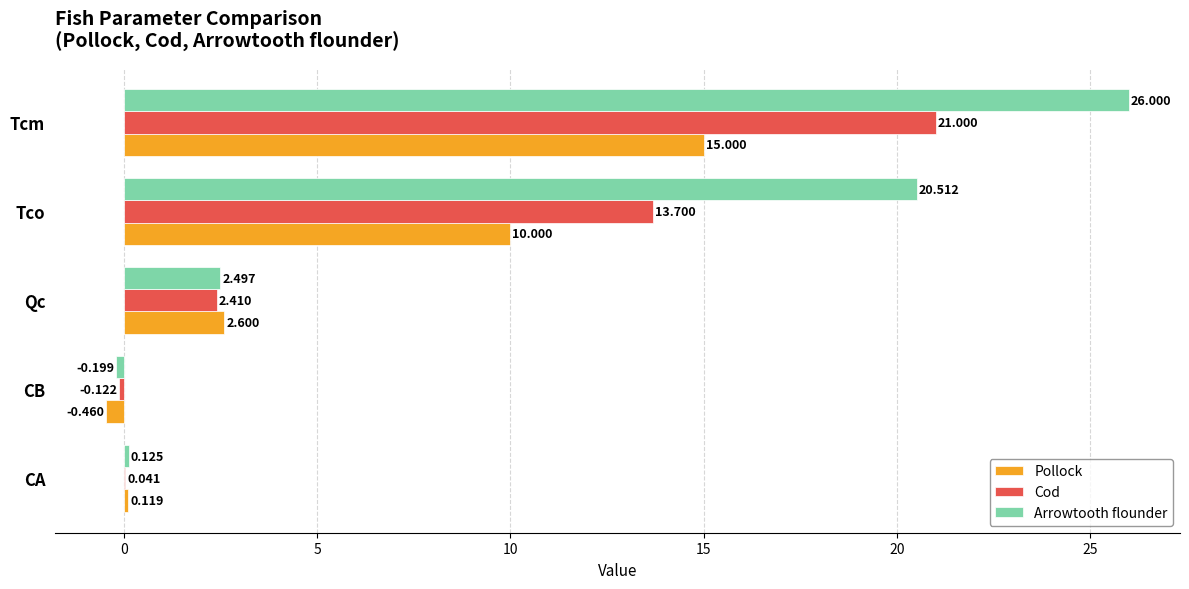

Which category has the highest value in the Cod series?

Tcm